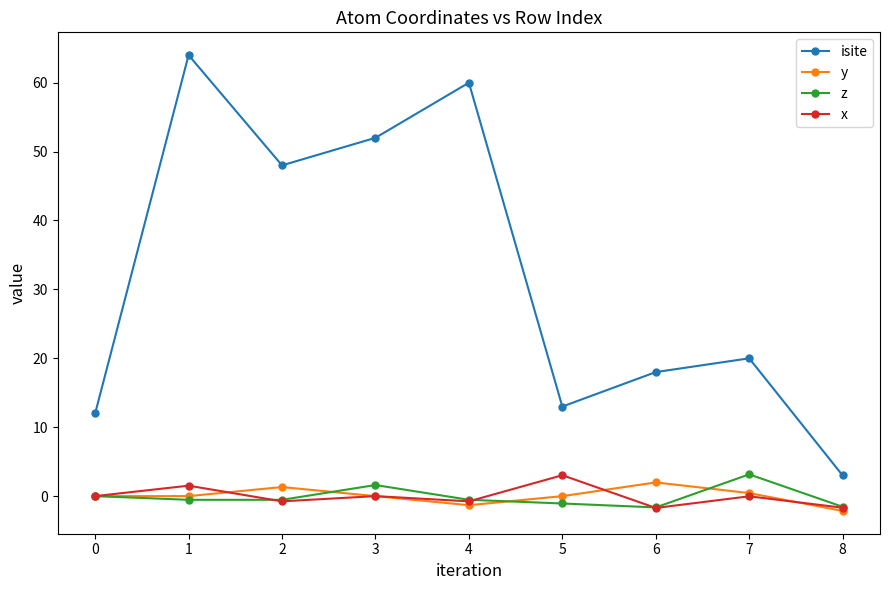

What is the difference between the y values at 2 and 5?

1.3